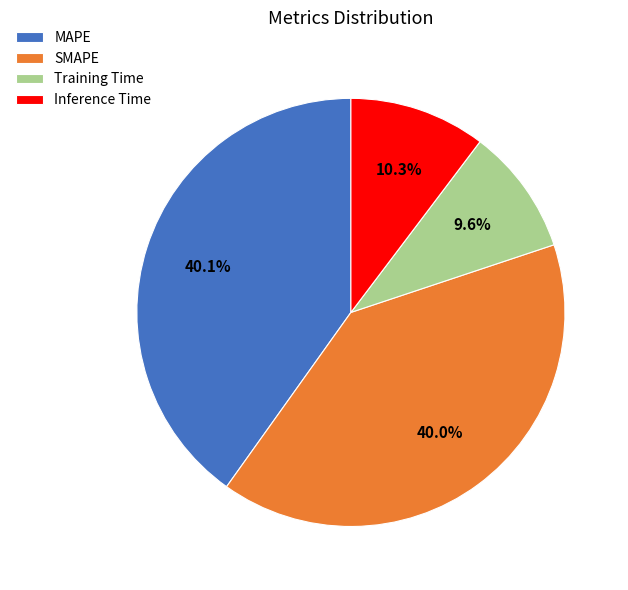

Which category has the smallest portion of the pie?

Training Time